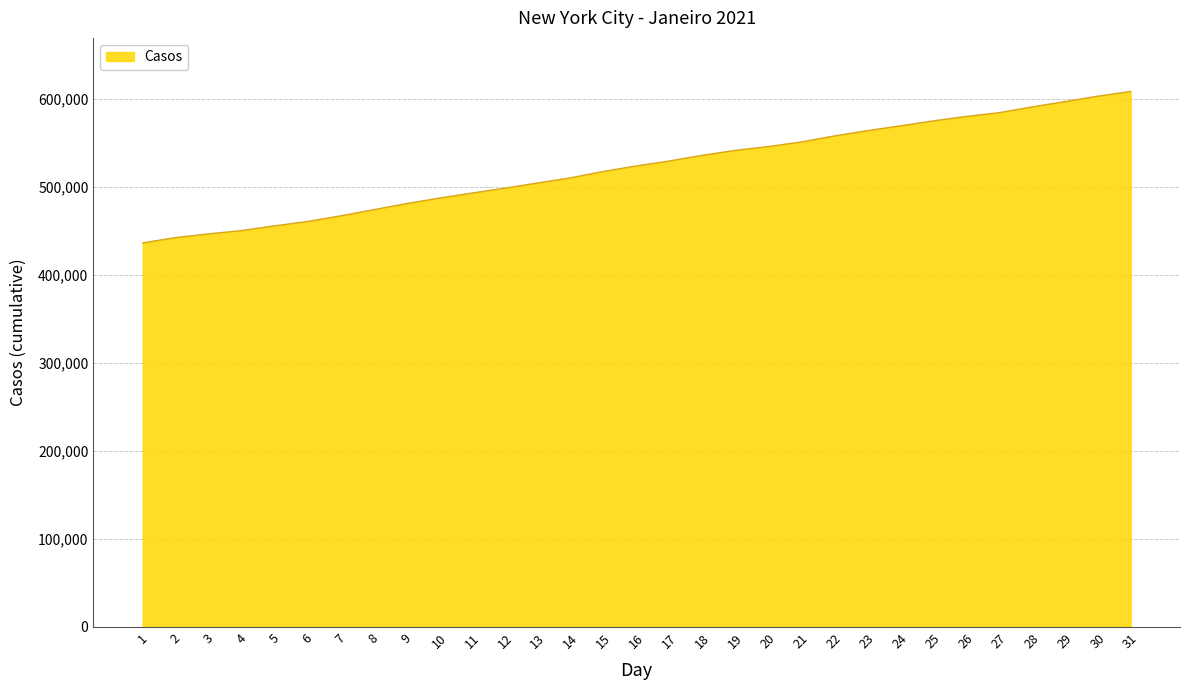

The value at 24 is 569668. True or false?

True